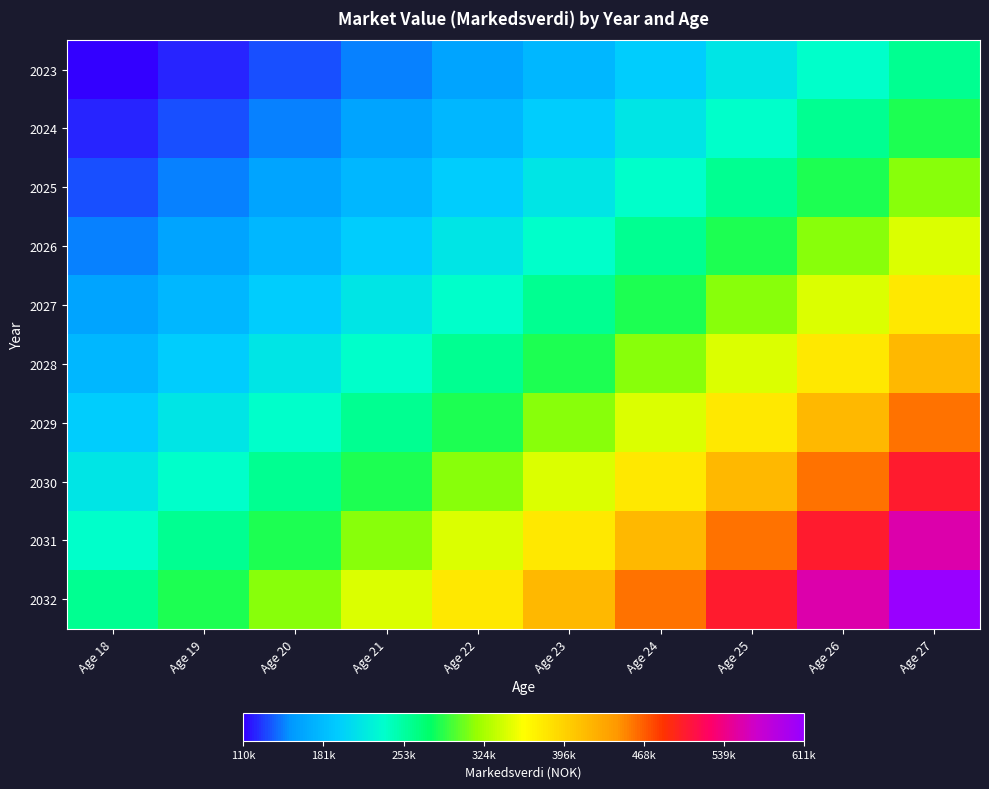

Reading left to right, transcribe all the data shown in this chart.

2023: Age 18=110000	Age 19=121000	Age 20=133100	Age 21=146410	Age 22=161051	Age 23=177156	Age 24=194872	Age 25=214359	Age 26=235795	Age 27=259375
2024: Age 18=121000	Age 19=133100	Age 20=146410	Age 21=161051	Age 22=177156	Age 23=194872	Age 24=214359	Age 25=235795	Age 26=259375	Age 27=285313
2025: Age 18=133100	Age 19=146410	Age 20=161051	Age 21=177156	Age 22=194872	Age 23=214359	Age 24=235795	Age 25=259375	Age 26=285313	Age 27=313844
2026: Age 18=146410	Age 19=161051	Age 20=177156	Age 21=194872	Age 22=214359	Age 23=235795	Age 24=259375	Age 25=285313	Age 26=313844	Age 27=345228
2027: Age 18=161051	Age 19=177156	Age 20=194872	Age 21=214359	Age 22=235795	Age 23=259375	Age 24=285313	Age 25=313844	Age 26=345228	Age 27=379751
2028: Age 18=177156	Age 19=194872	Age 20=214359	Age 21=235795	Age 22=259375	Age 23=285313	Age 24=313844	Age 25=345228	Age 26=379751	Age 27=417726
2029: Age 18=194872	Age 19=214359	Age 20=235795	Age 21=259375	Age 22=285313	Age 23=313844	Age 24=345228	Age 25=379751	Age 26=417726	Age 27=459499
2030: Age 18=214359	Age 19=235795	Age 20=259375	Age 21=285313	Age 22=313844	Age 23=345228	Age 24=379751	Age 25=417726	Age 26=459499	Age 27=505449
2031: Age 18=235795	Age 19=259375	Age 20=285313	Age 21=313844	Age 22=345228	Age 23=379751	Age 24=417726	Age 25=459499	Age 26=505449	Age 27=555994
2032: Age 18=259375	Age 19=285313	Age 20=313844	Age 21=345228	Age 22=379751	Age 23=417726	Age 24=459499	Age 25=505449	Age 26=555994	Age 27=611593